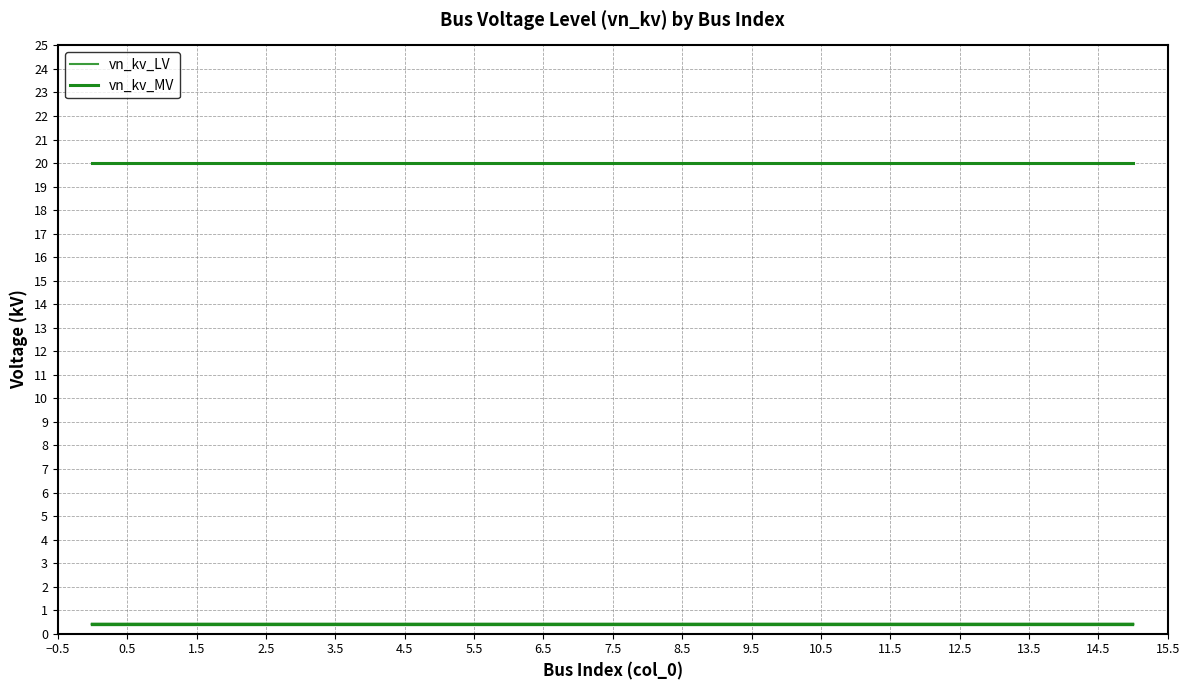

At how many categories does at least one series exceed 4?

16